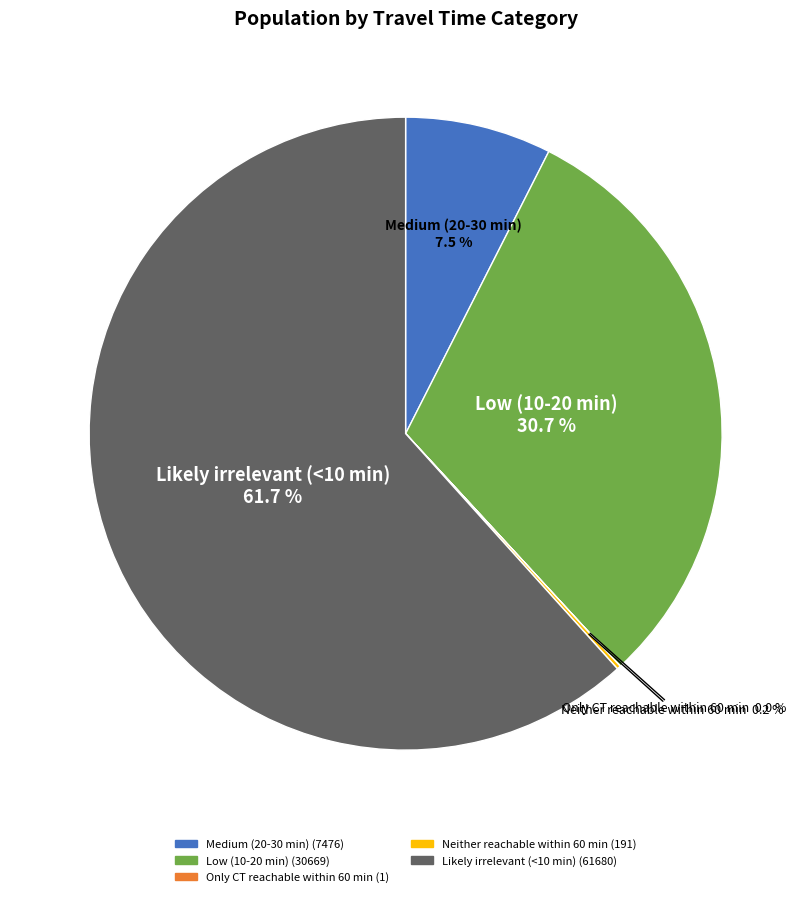

Which slice is the largest?

Likely irrelevant (<10 min)